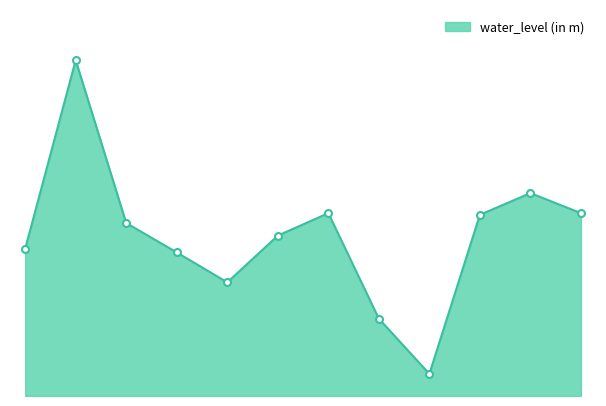

Does the chart have visible grid lines?

No